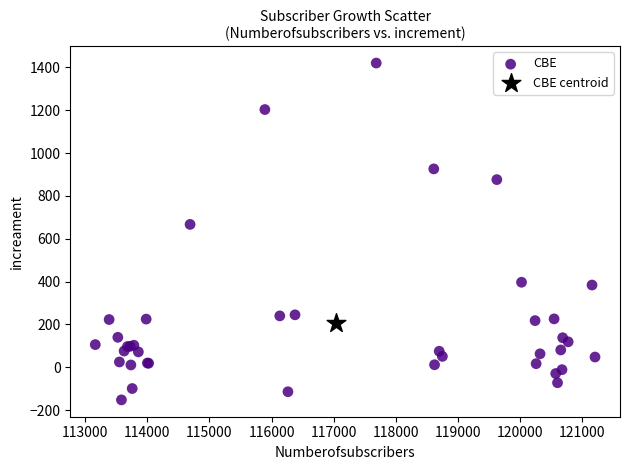

What are all the series names shown in the legend?

CBE, CBE centroid